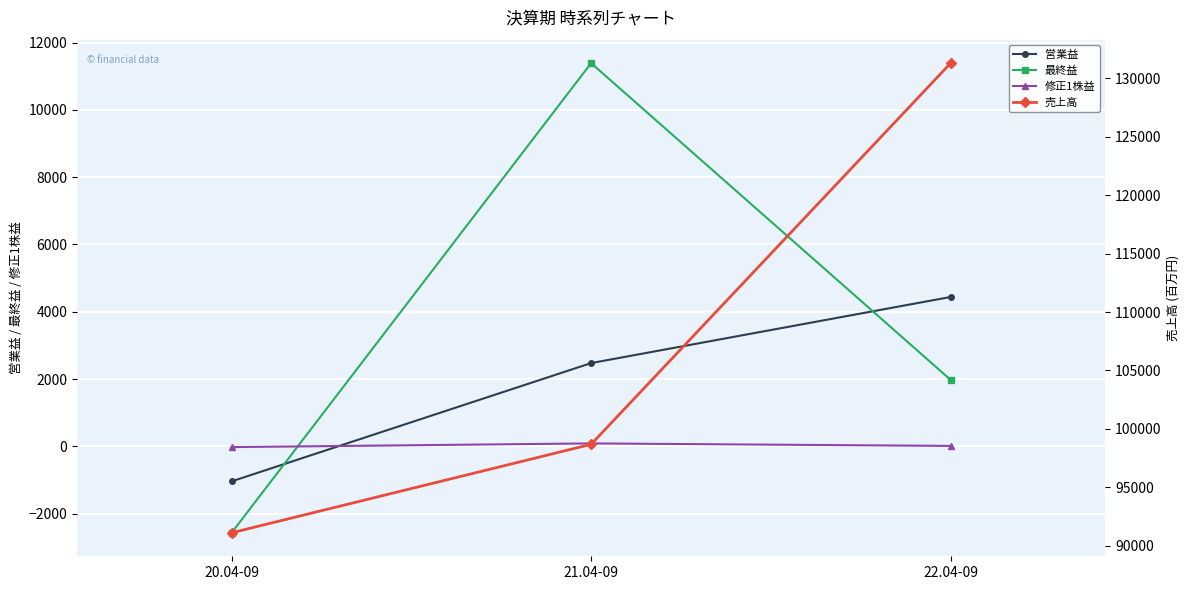

Which has a higher value, 22.04-09 or 20.04-09?

22.04-09